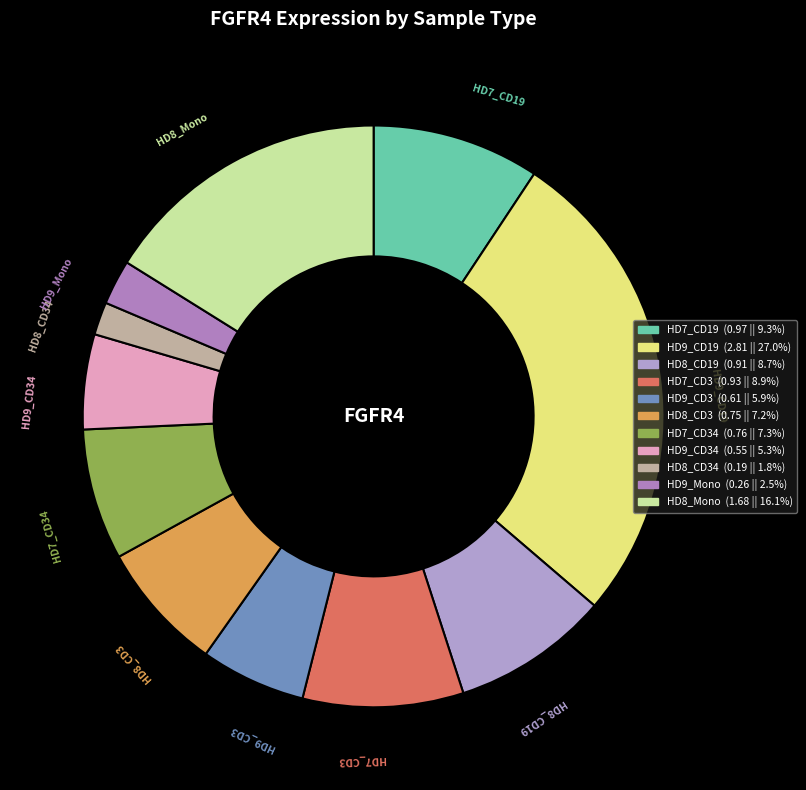

How many slices are in this pie chart?

11